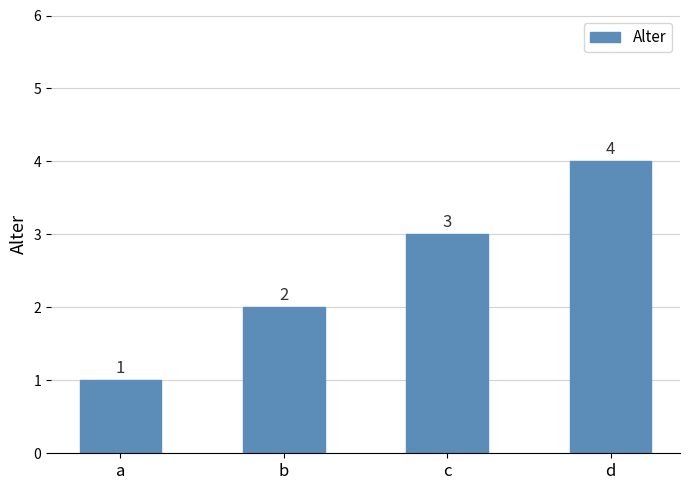

The value at c is 4. True or false?

False